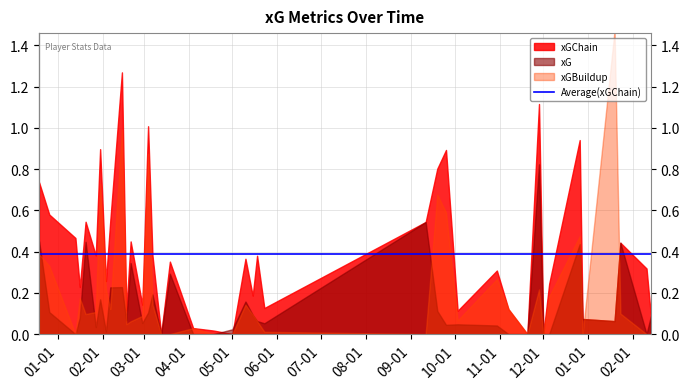

Reading right to left, list all the values displayed in this chart.

xGChain: 39=0.7	38=0.6	37=0.5	36=0.2	35=0.5	34=0.4	33=0.9	32=0.3	31=0.6	30=1.3	29=0.1	28=0.4	27=0.1	26=1.0	25=0.4	24=0.0	23=0.4	22=0.0	21=0.0	20=0.0	19=0.4	18=0.2	17=0.4	16=0.1	15=0.5	14=0.8	13=0.9	12=0.1	11=0.3	10=0.1	9=0.0	8=1.1	7=0.0	6=0.2	5=0.9	4=0.1	3=0.1	2=0.4	1=0.3	0=0.1
xG: 39=0.5	38=0.1	37=0.0	36=0.1	35=0.4	34=0.0	33=0.2	32=0.0	31=0.2	30=0.2	29=0.1	28=0.3	27=0.1	26=0.1	25=0.2	24=0.0	23=0.3	22=0.0	21=0.0	20=0.0	19=0.2	18=0.1	17=0.1	16=0.1	15=0.5	14=0.1	13=0.0	12=0.0	11=0.0	10=0.0	9=0.0	8=0.8	7=0.0	6=0.0	5=0.4	4=0.1	3=0.1	2=0.4	1=0.0	0=0.1
xGBuildup: 39=0.4	38=0.3	37=0.0	36=0.2	35=0.1	34=0.1	33=0.7	32=0.2	31=0.1	30=1.0	29=0.0	28=0.1	27=0.1	26=0.9	25=0.1	24=0.0	23=0.0	22=0.0	21=0.0	20=0.0	19=0.1	18=0.1	17=0.1	16=0.0	15=0.0	14=0.7	13=0.6	12=0.1	11=0.3	10=0.1	9=0.0	8=0.2	7=0.0	6=0.2	5=0.5	4=0.0	3=1.5	2=0.1	1=0.0	0=0.0